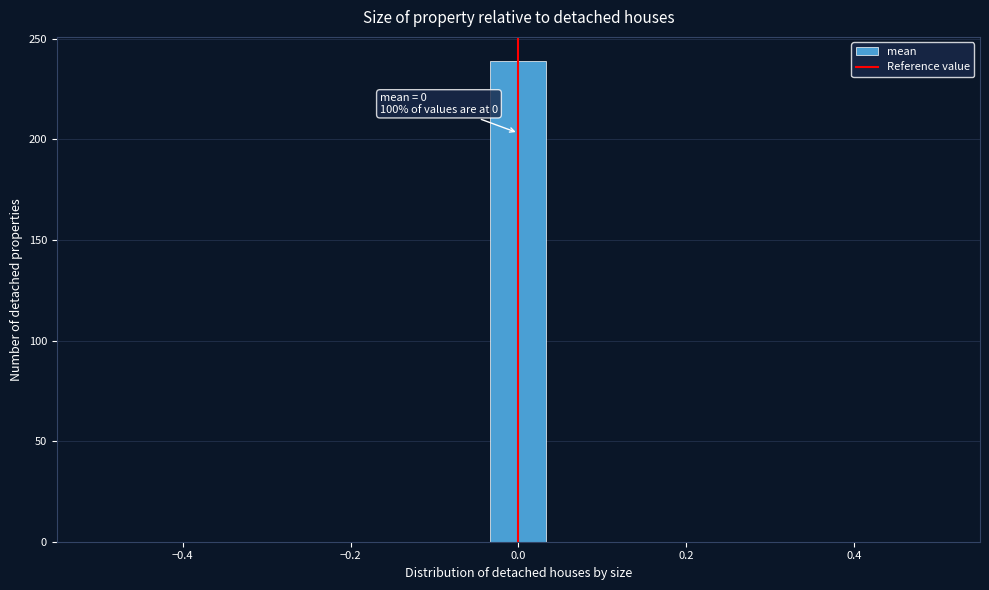

Read against the x-axis, roughly where is the centre of the tallest bar?

0.00